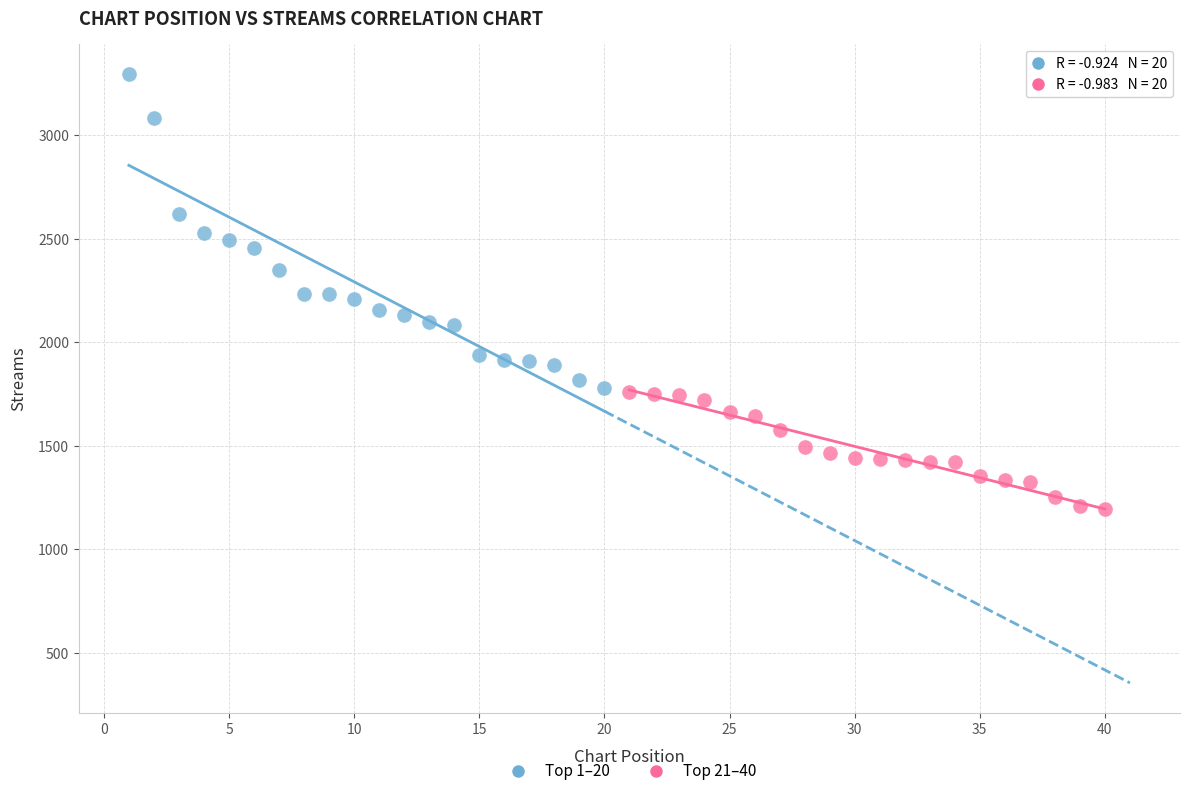

Which series has the largest Y range (max minus min)?

Top 1–20